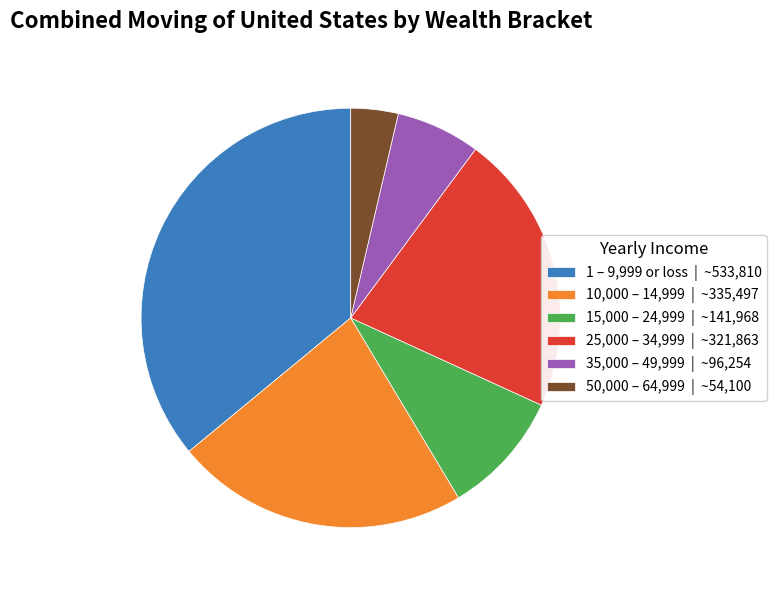

How many segments does this pie chart have?

6